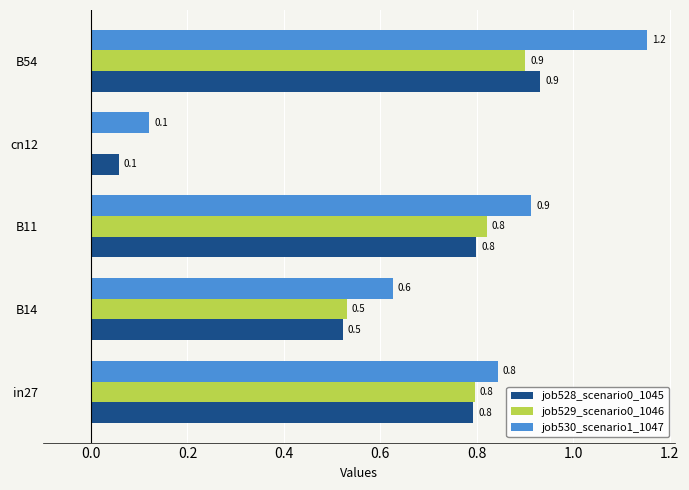

What is the maximum value for job530_scenario1_1047?

1.2